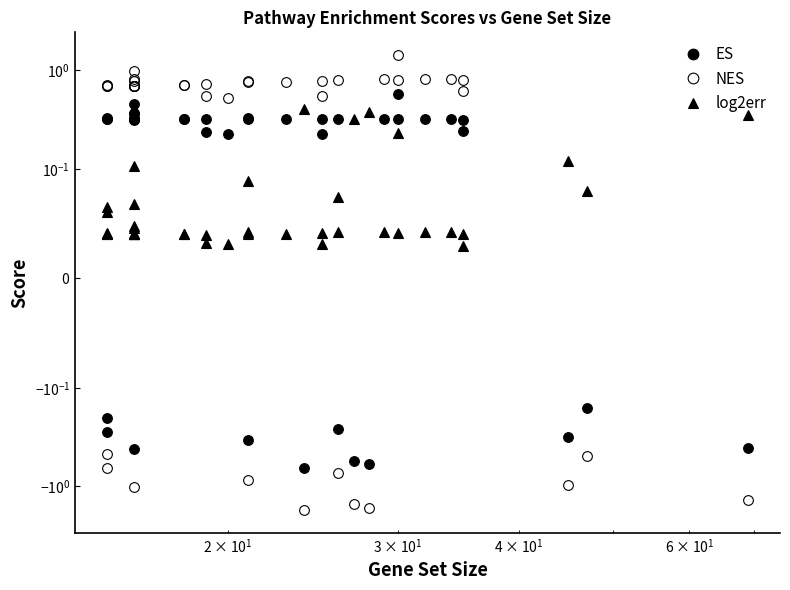

After their last crossing, which series has the higher values: NES or ES?

ES